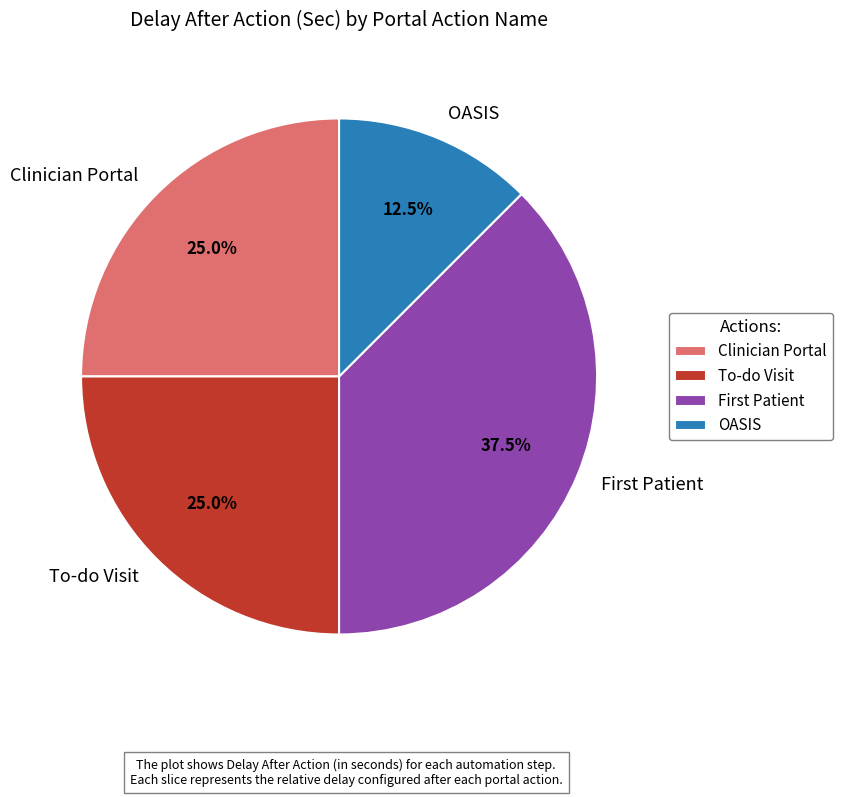

True or false: Clinician Portal accounts for 25% of the total.

True